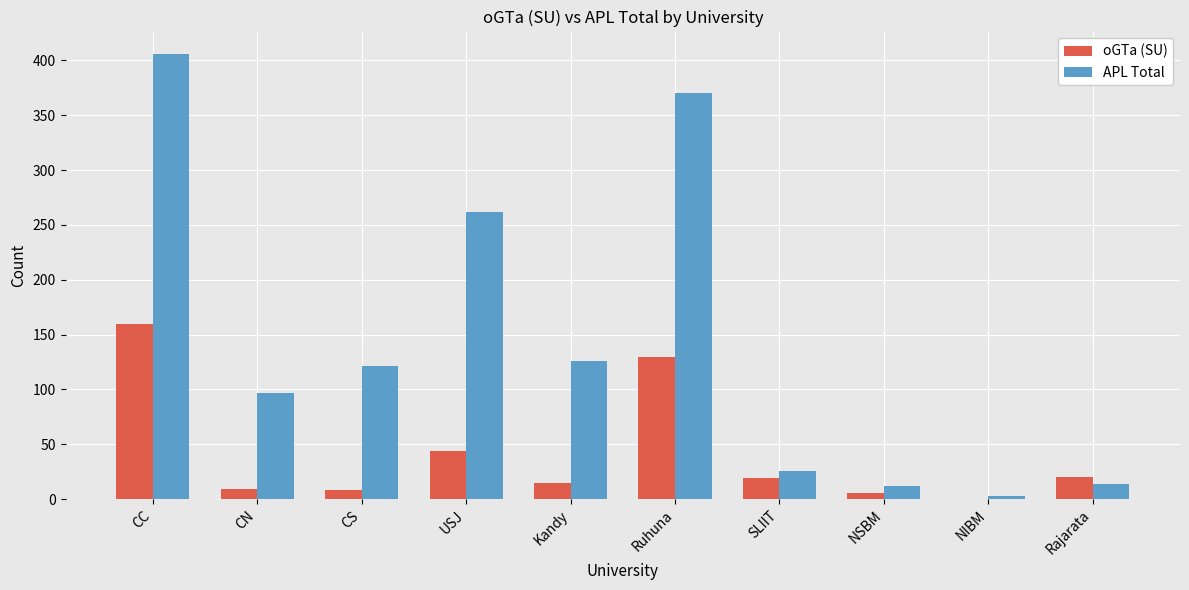

What are all the series names shown in the legend?

oGTa (SU), APL Total